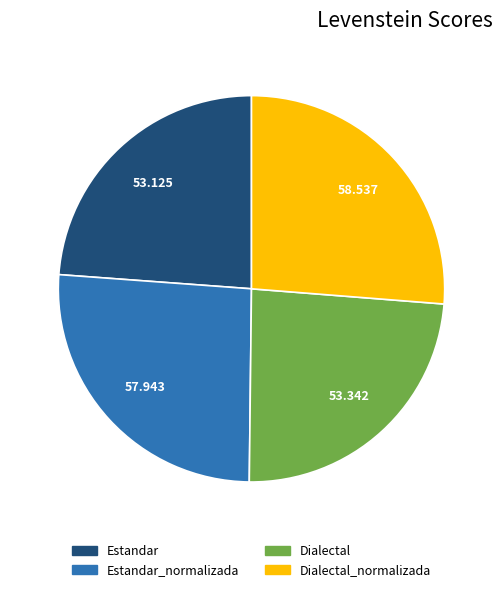

Count the number of slices in the pie.

4